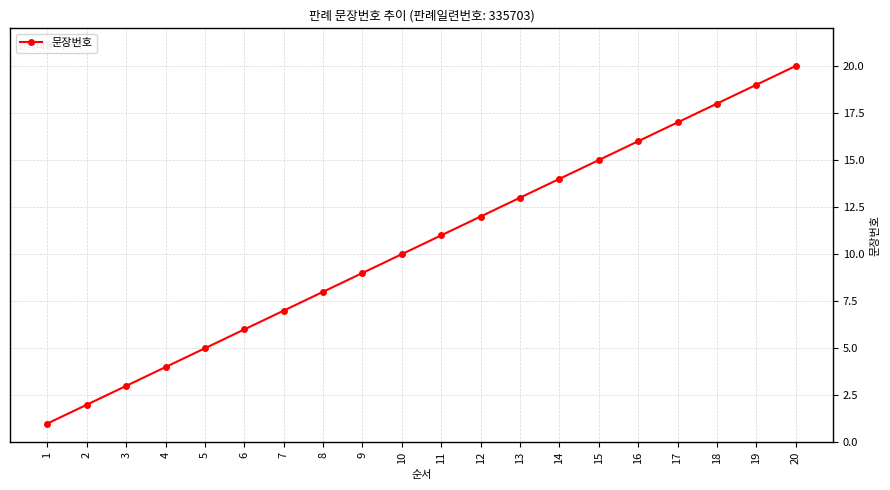

How many distinct data groups are displayed?

1